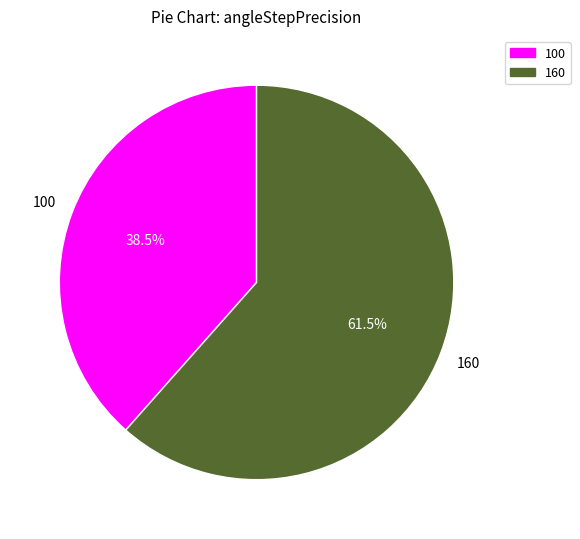

Is it true that 100 is 33% of the pie?

False